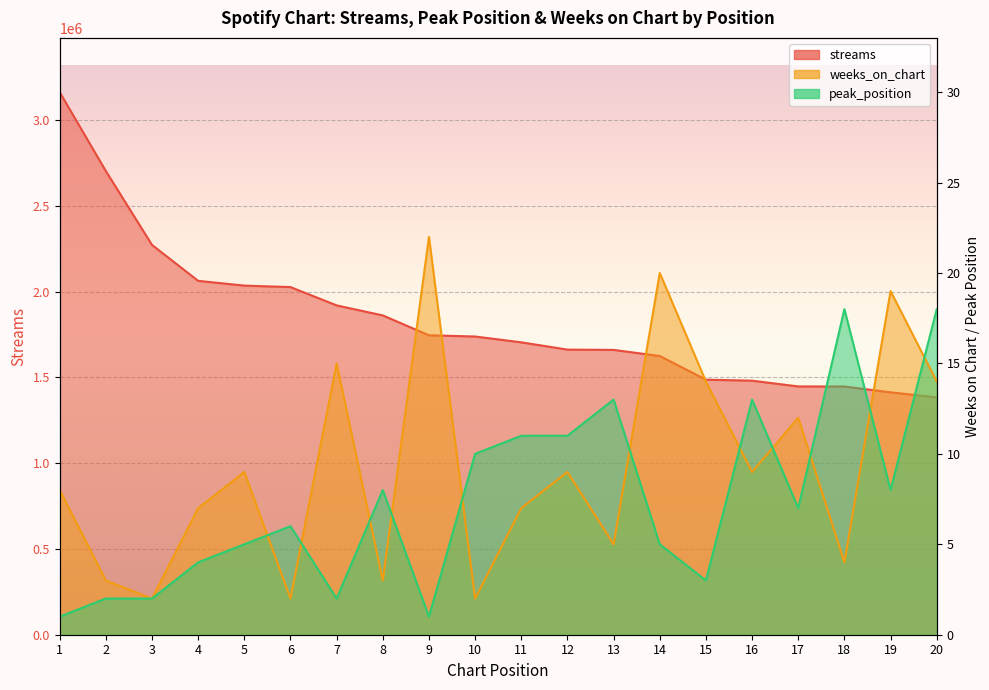

True or false: peak_position and streams intersect in this chart.

False